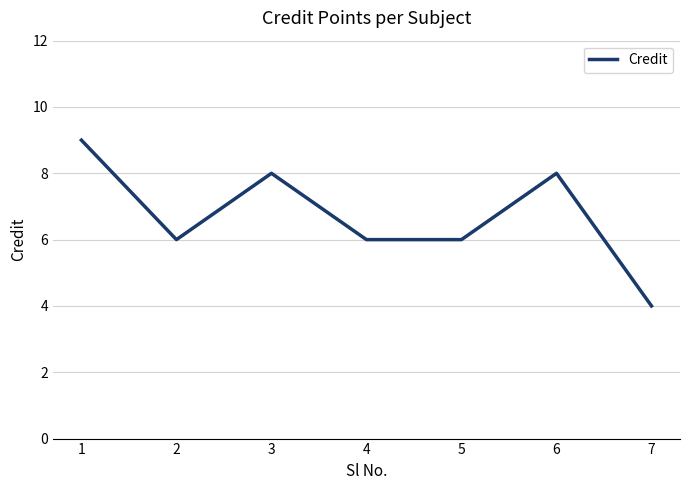

Is it true that the value at 4 is 10?

False